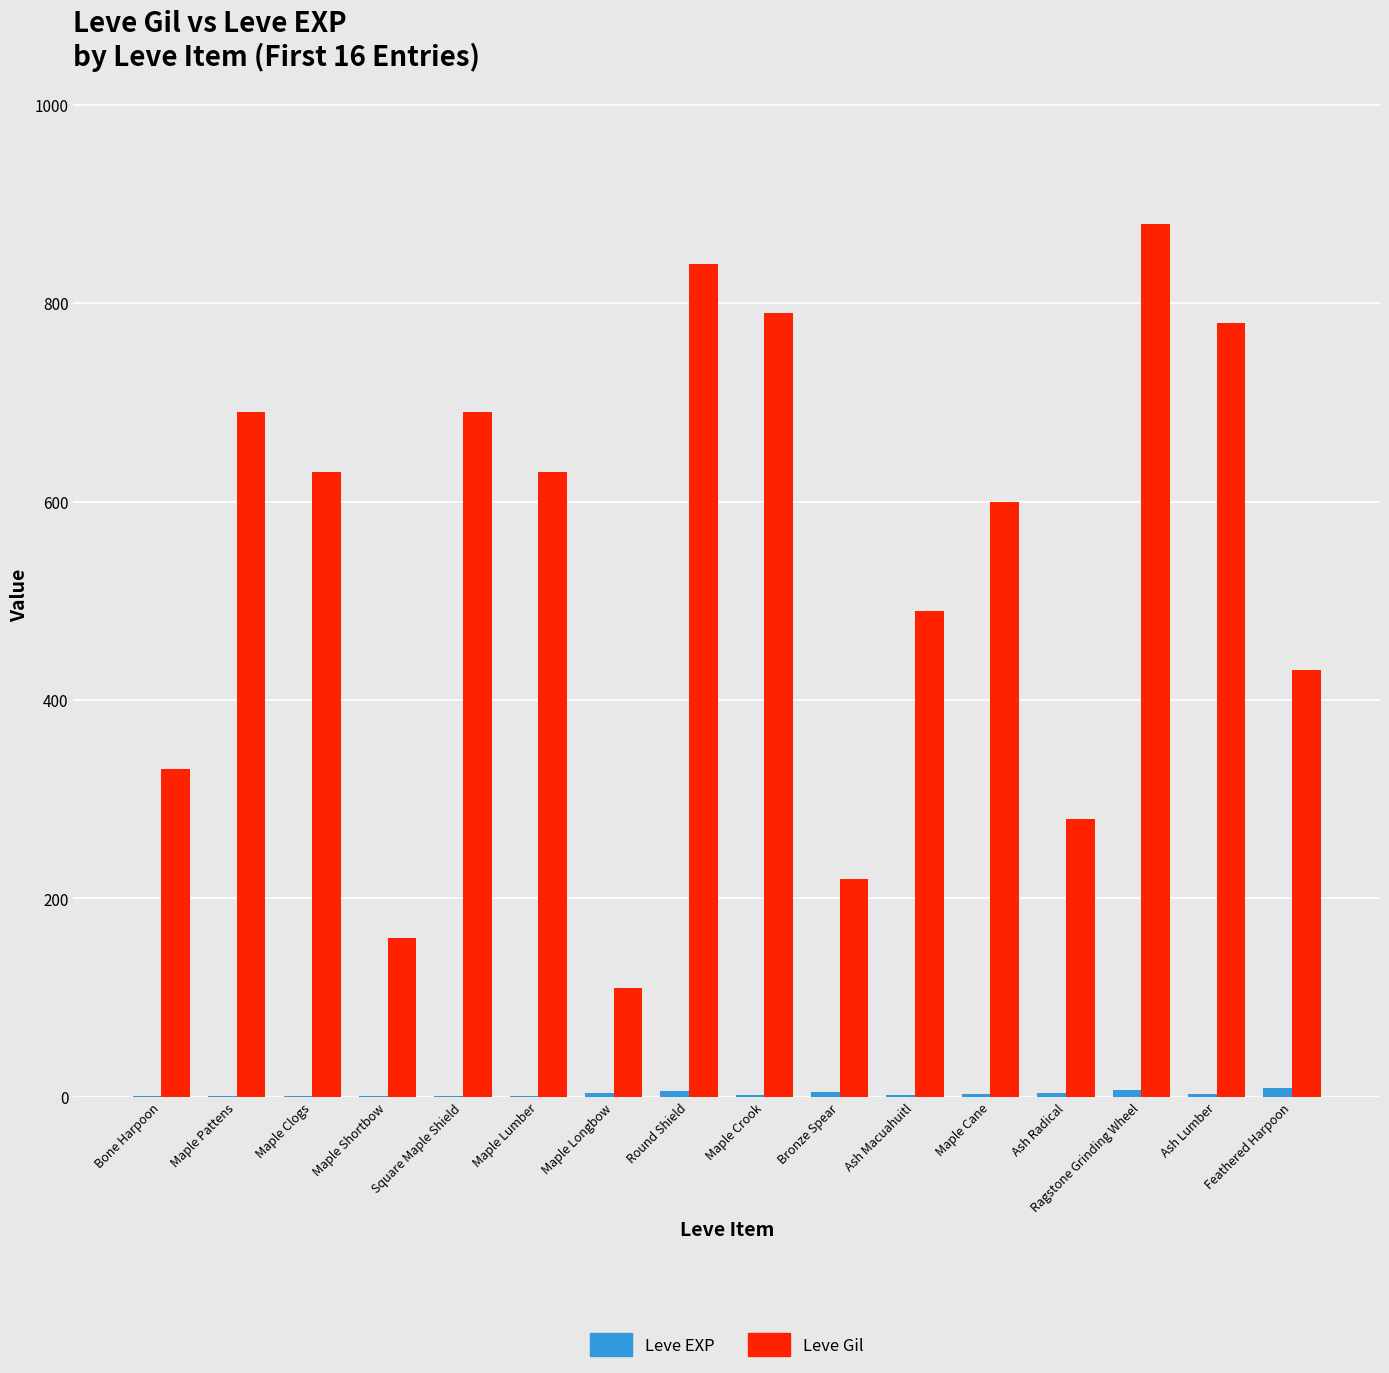

How many distinct data groups are displayed?

2